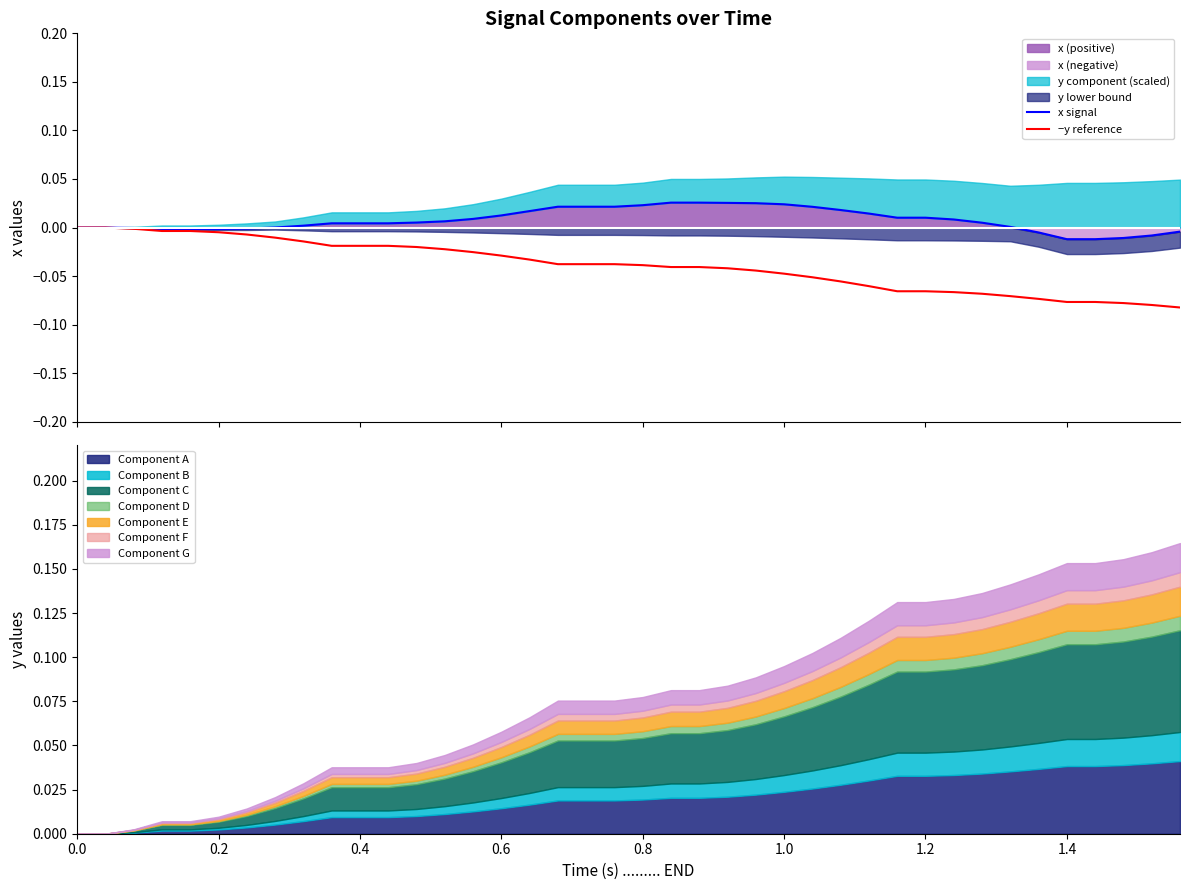

True or false: x signal and −y reference intersect in this chart.

False